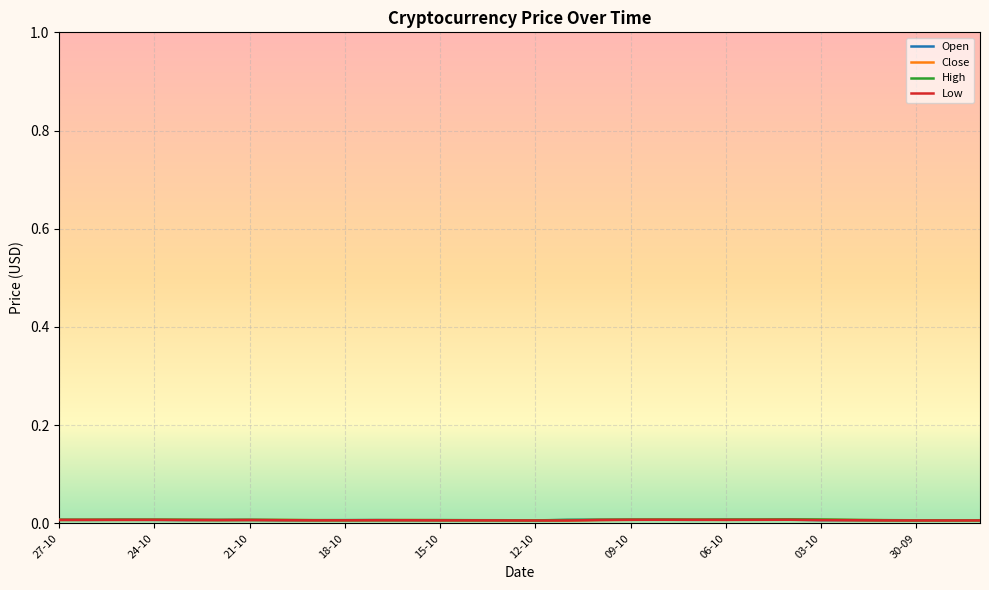

How many lines are shown in the chart?

4